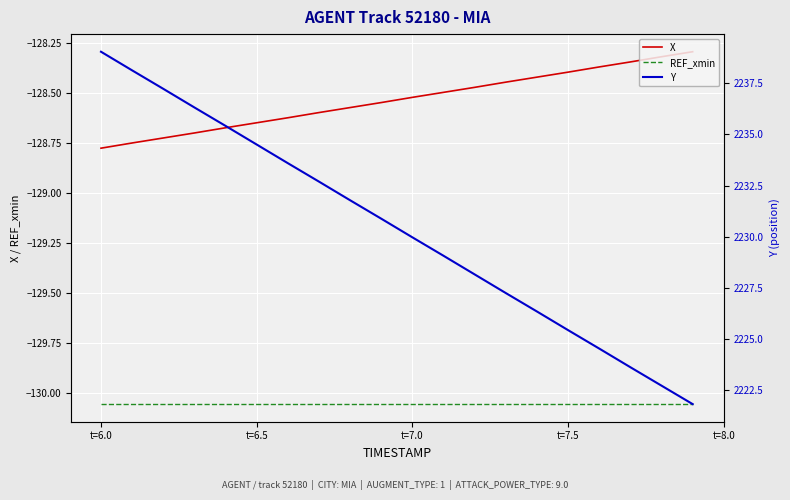

Reading right to left, what are all the values shown in this chart?

X: -128.3	-128.3	-128.3	-128.4	-128.4	-128.4	-128.4	-128.5	-128.5	-128.5	-128.6	-128.6	-128.6	-128.6	-128.7	-128.7	-128.7	-128.7	-128.8	-128.8
REF_xmin: -130.1	-130.1	-130.1	-130.1	-130.1	-130.1	-130.1	-130.1	-130.1	-130.1	-130.1	-130.1	-130.1	-130.1	-130.1	-130.1	-130.1	-130.1	-130.1	-130.1
Y: 2221.8	2222.7	2223.6	2224.5	2225.4	2226.3	2227.2	2228.2	2229.1	2230.0	2230.9	2231.8	2232.7	2233.6	2234.5	2235.4	2236.3	2237.2	2238.1	2239.0